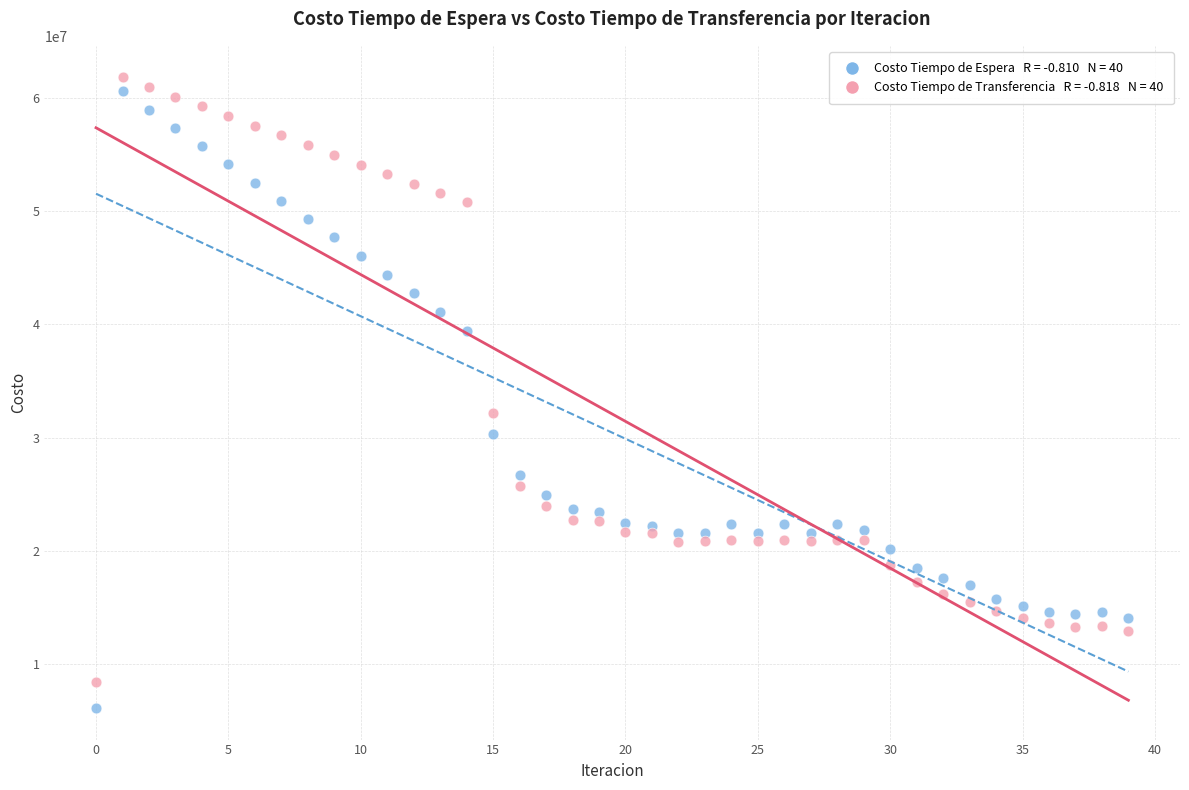

Across all data points, what is the range of Y values (max minus min)?

55800499.9